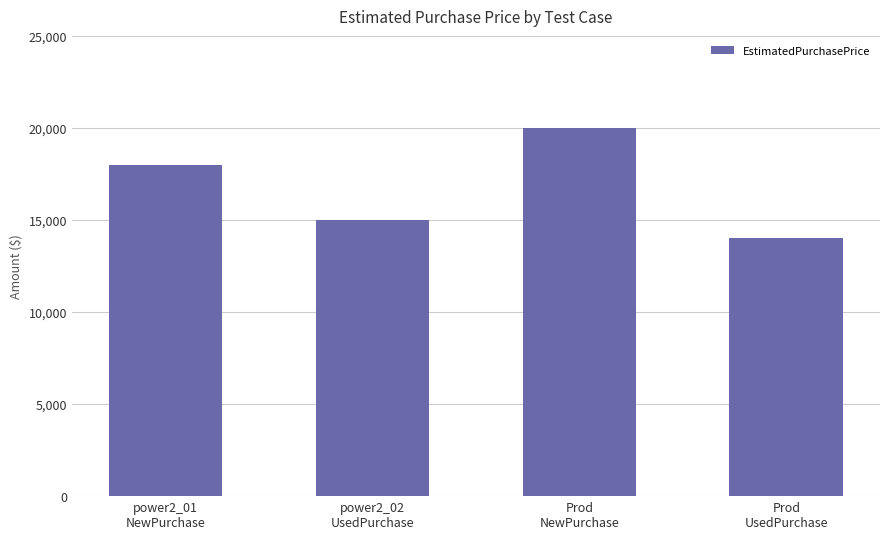

Rank the categories by value from lowest to highest.

Prod
UsedPurchase, power2_02
UsedPurchase, power2_01
NewPurchase, Prod
NewPurchase